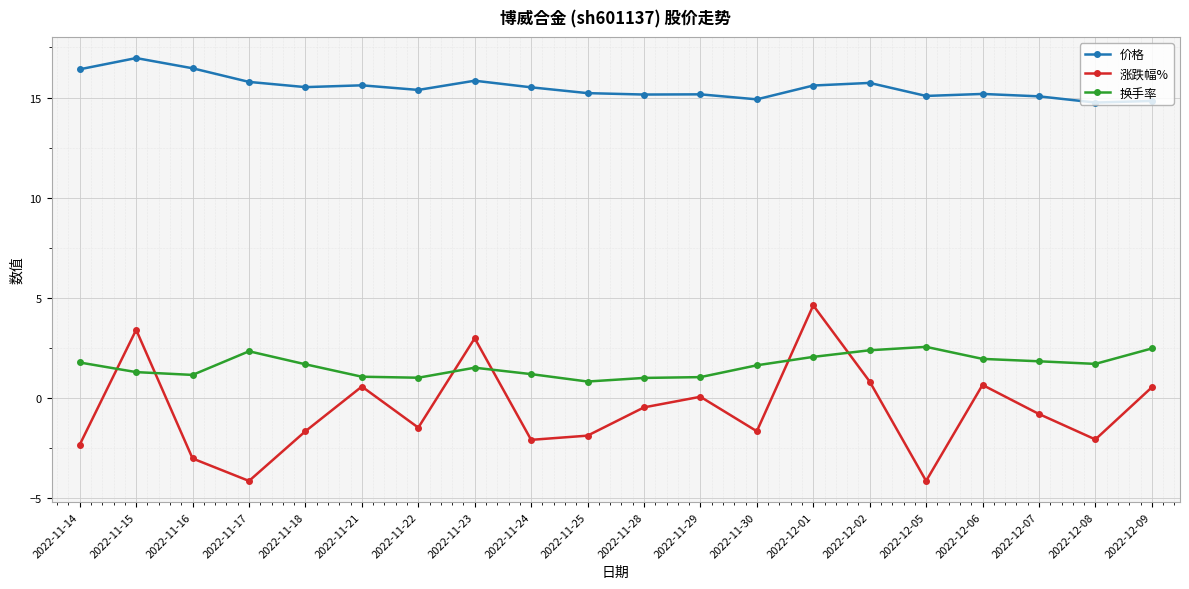

What is the spread (max minus min) of values at 2022-11-15?

15.7